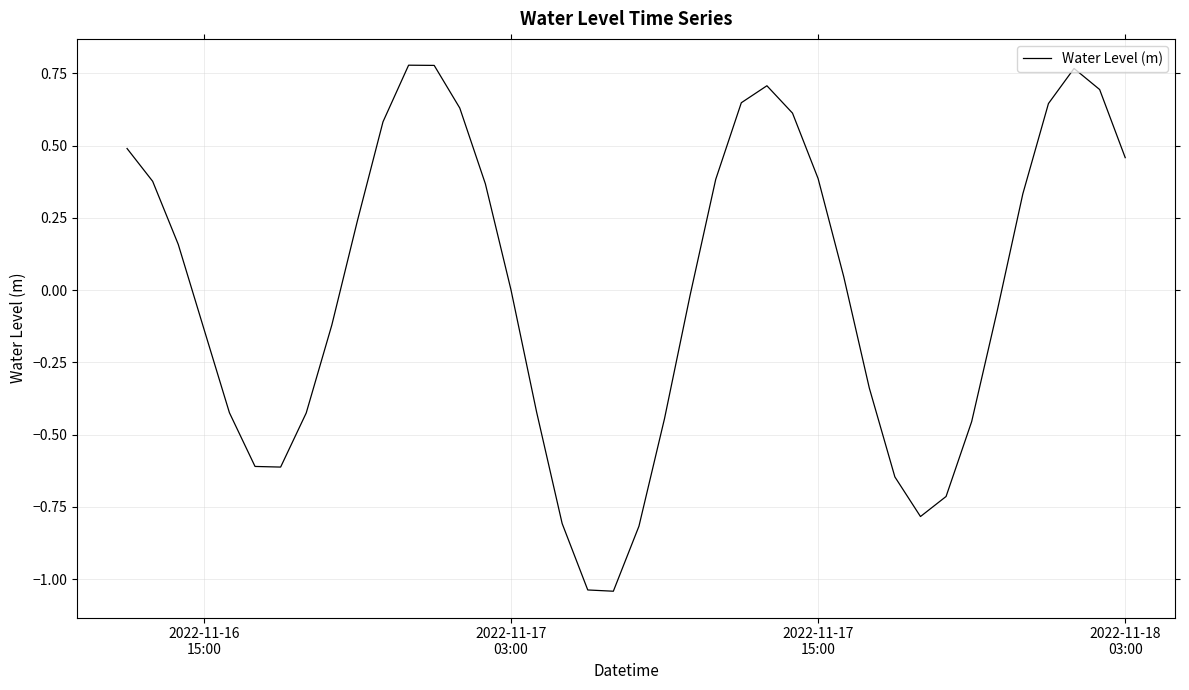

What is the difference between the maximum and minimum values?

1.8